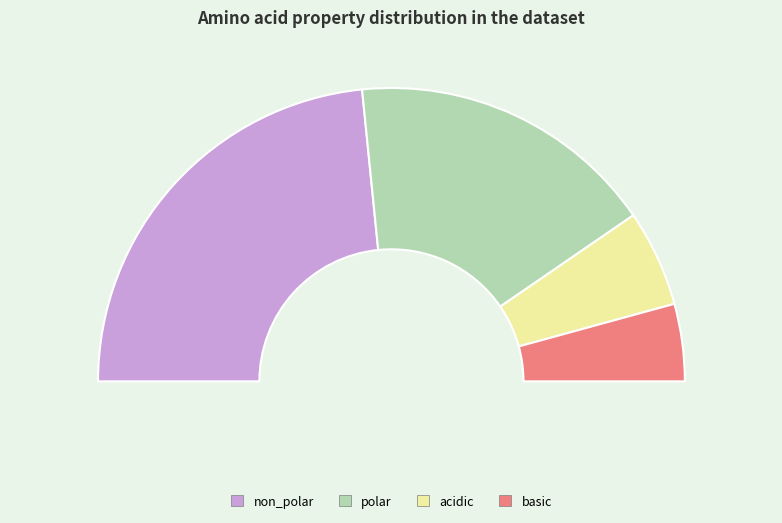

What is the smallest slice in the pie chart?

basic